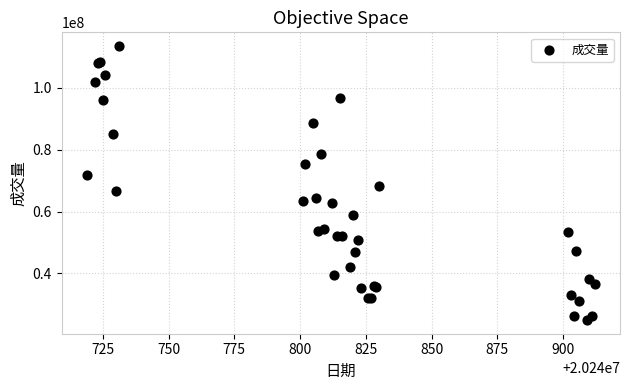

What Y value in the scatter plot is closest to 69251700?

68248000